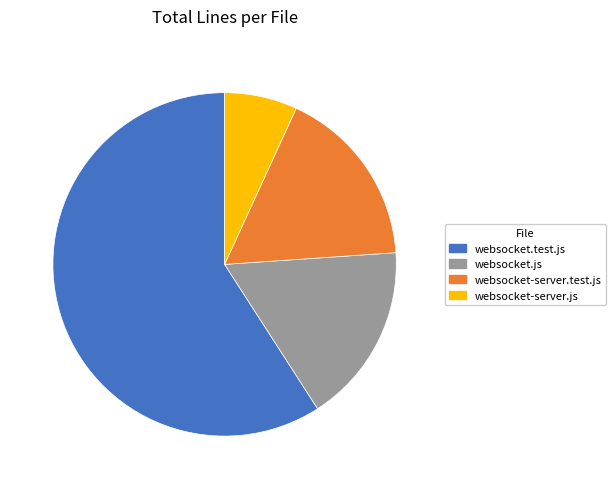

The websocket.js slice represents 7% of the pie. True or false?

False